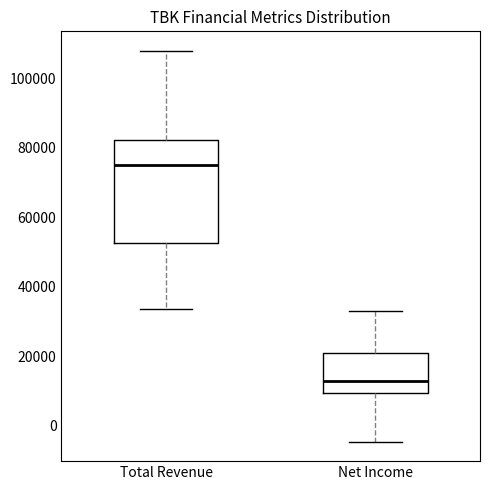

Comparing the boxes themselves (not the whiskers), which one is the tallest?

Total Revenue